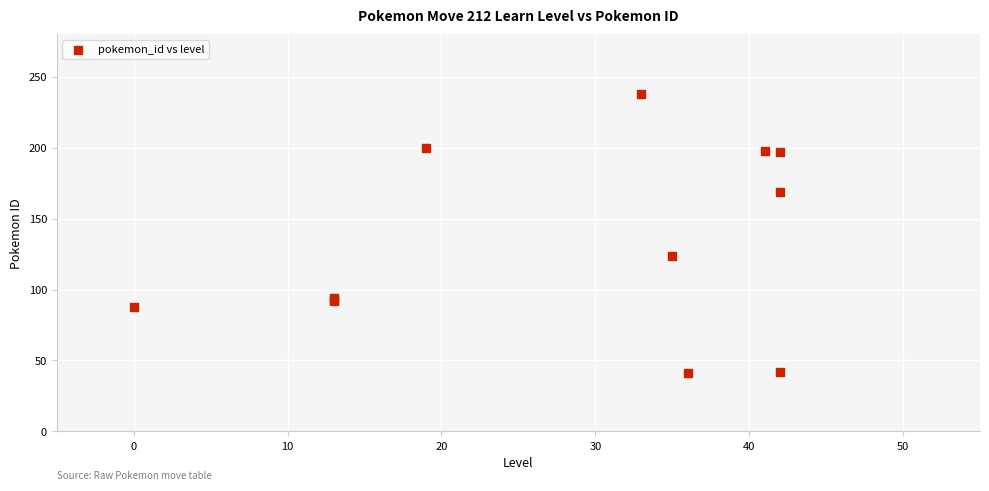

What Y value in the scatter plot is closest to 139?

124